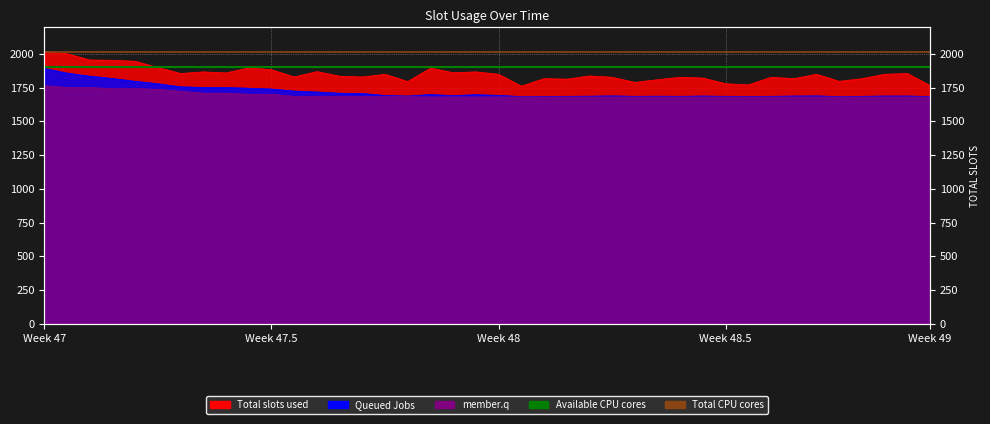

At which label does Available CPU cores reach its minimum?

Week 47